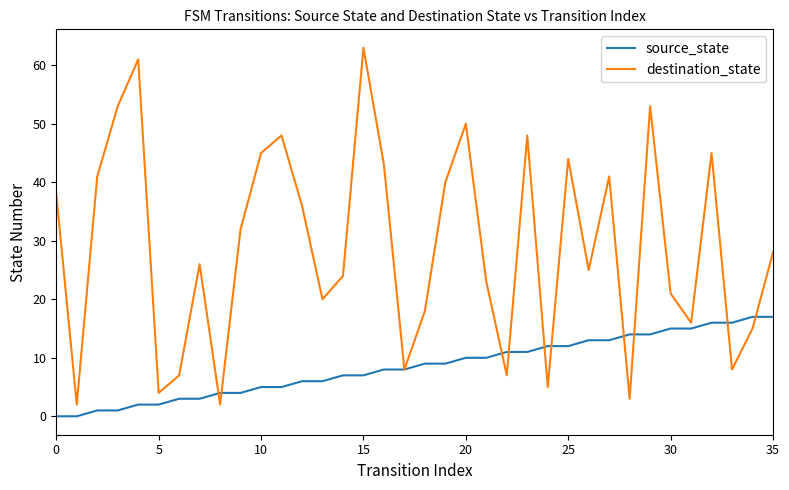

Rank the series by their average value, from lowest to highest.

source_state, destination_state